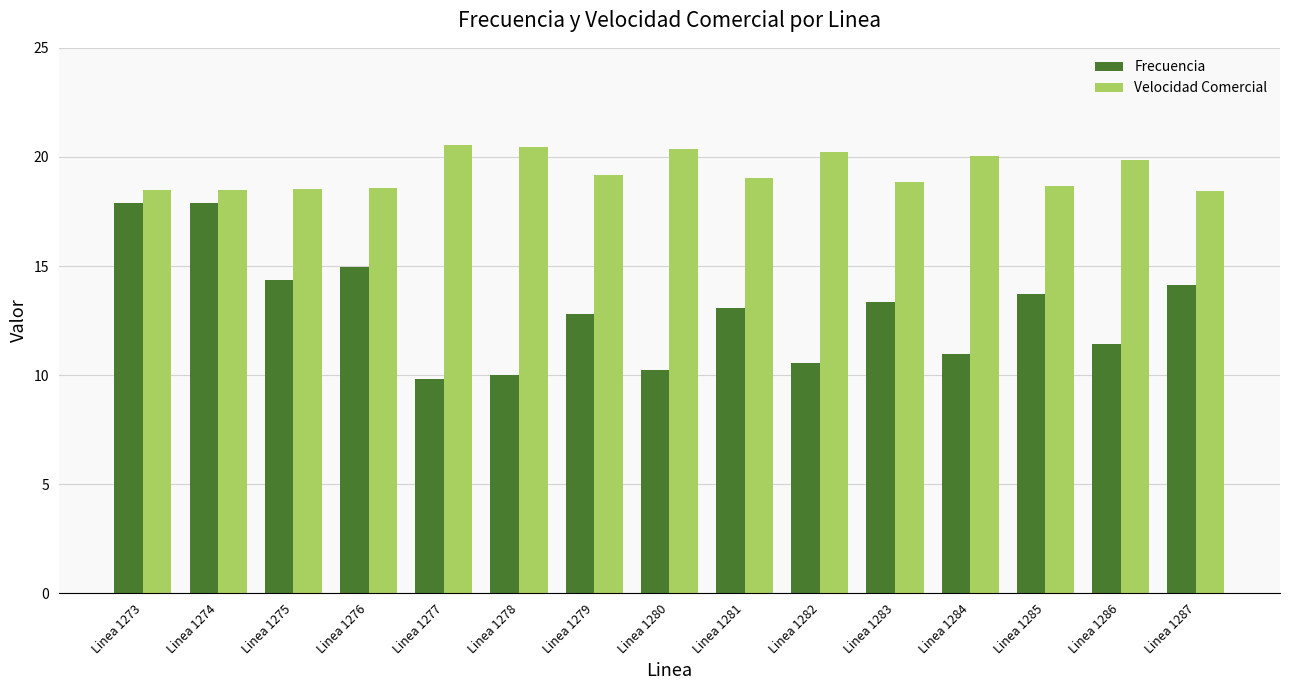

The Frecuencia series shows 10.2 at Linea 1280. True or false?

True